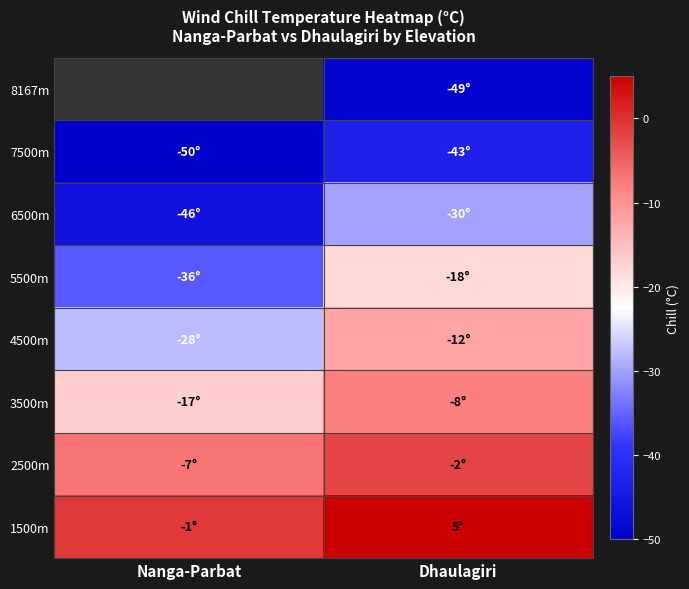

How many distinct data groups are displayed?

8